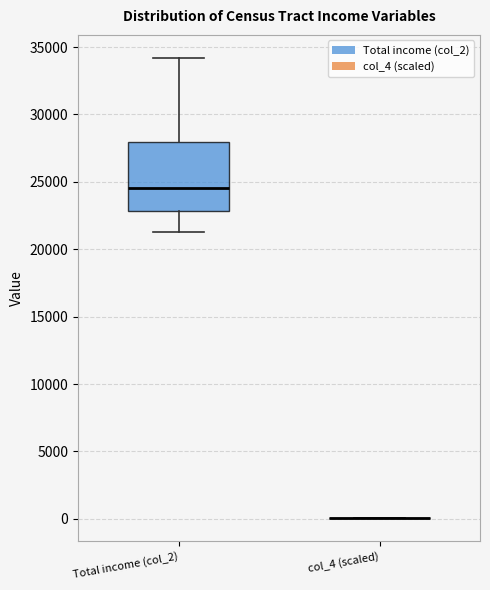

Which box is the tallest, from its lower edge to its upper edge?

Total income (col_2)